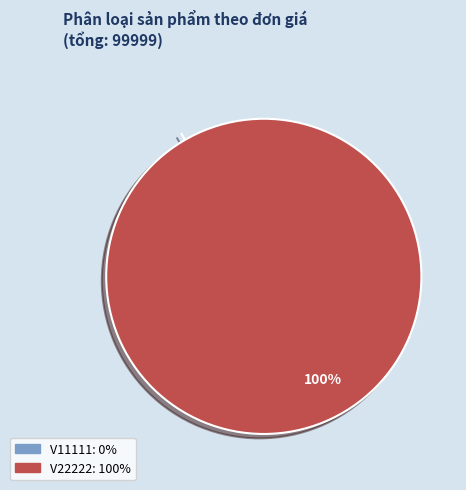

How many segments does this pie chart have?

2